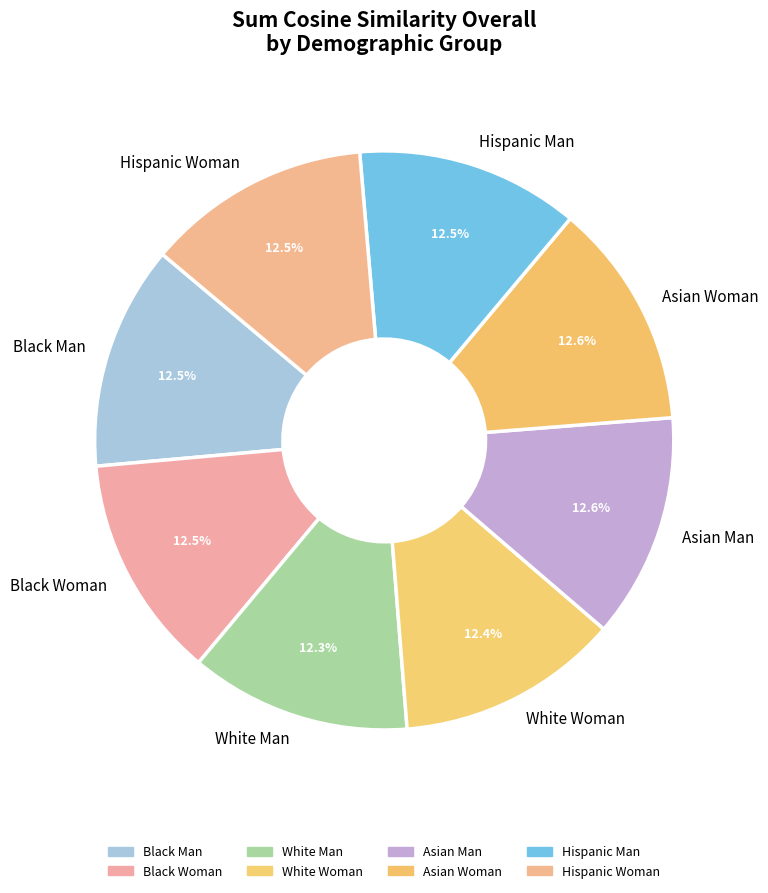

True or false: White Woman accounts for 12% of the total.

True